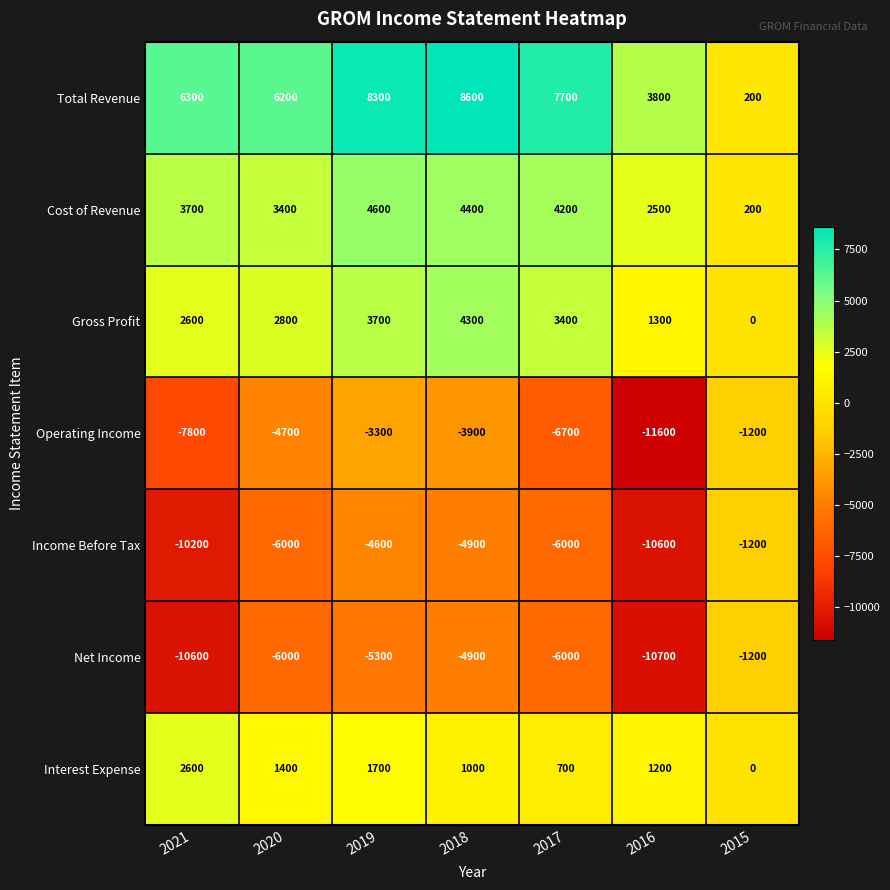

What is the average value of the Income Before Tax series?

-6214